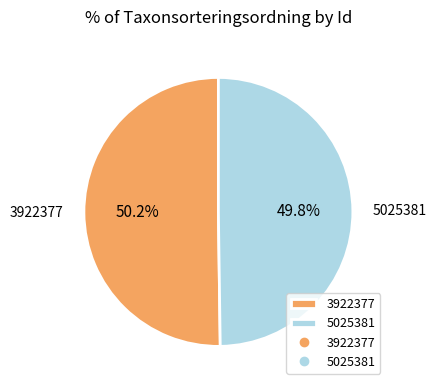

Does any single category account for the majority?

Yes